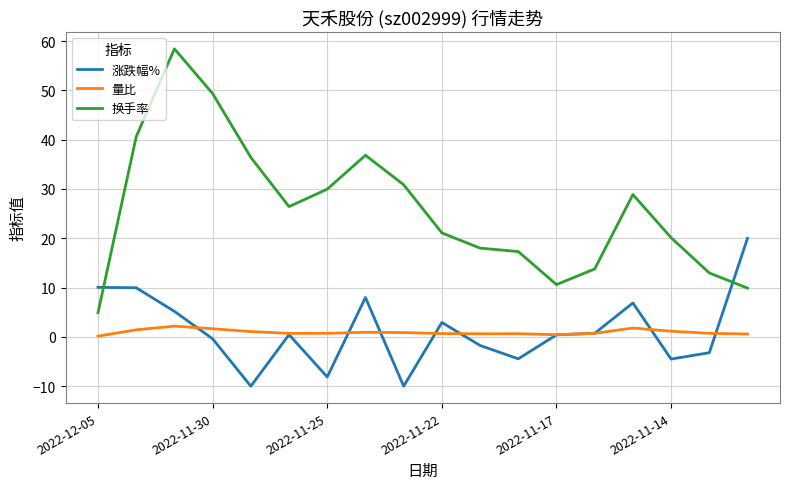

At how many categories does at least one series exceed 8?

18